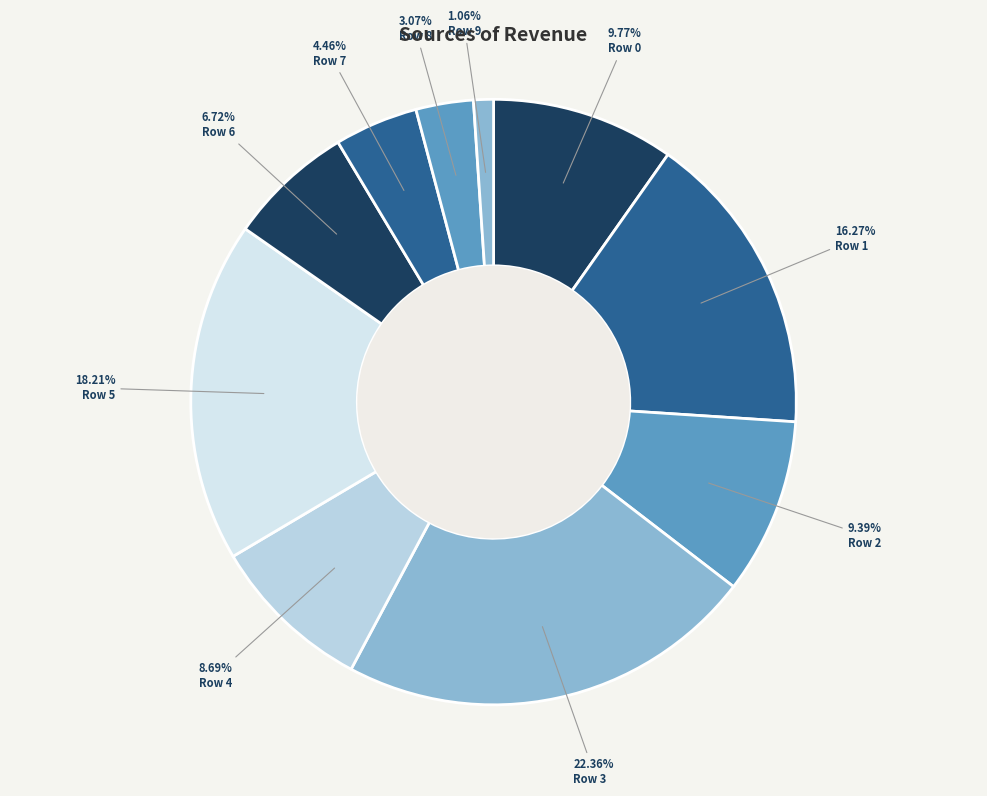

Is it true that Row 4 is 9% of the pie?

True